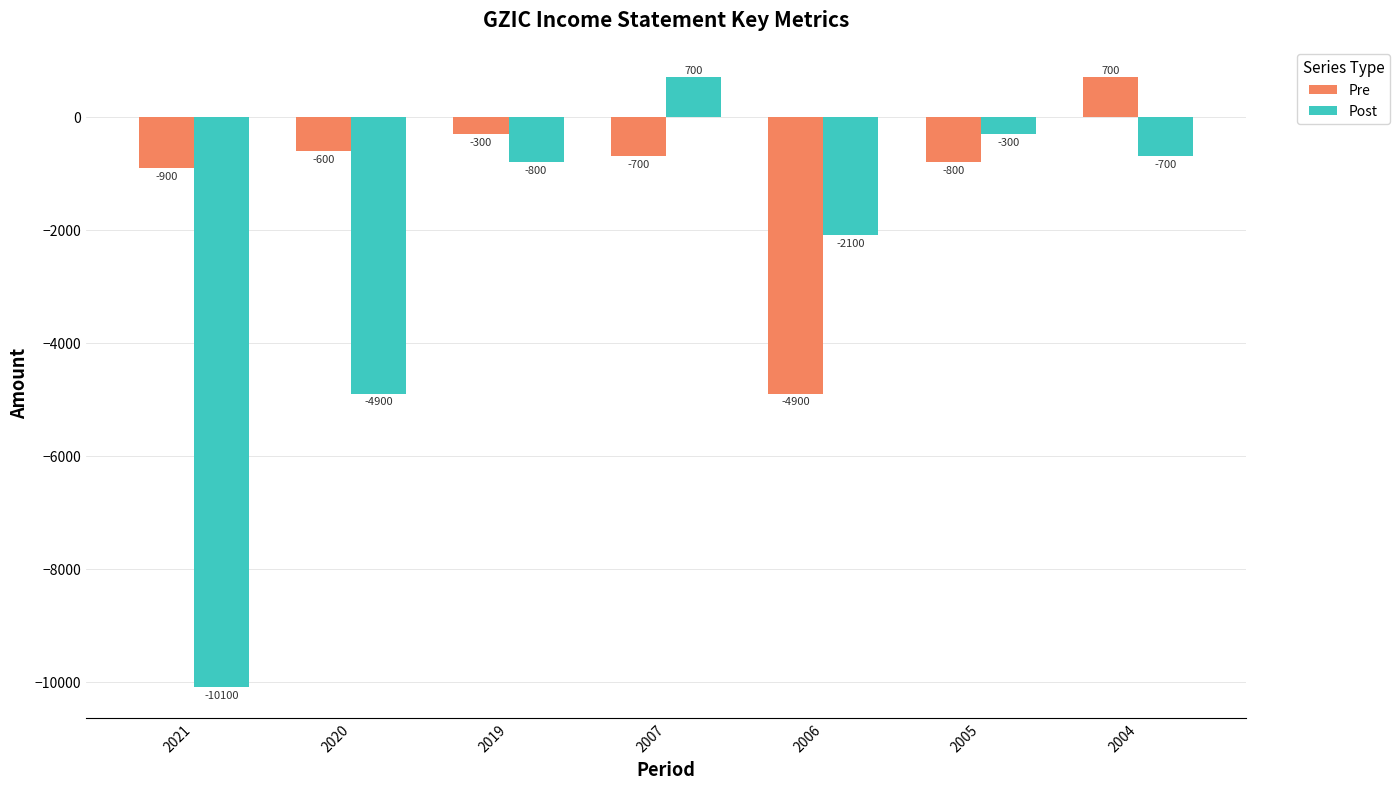

How many positive values does the Post series have?

1